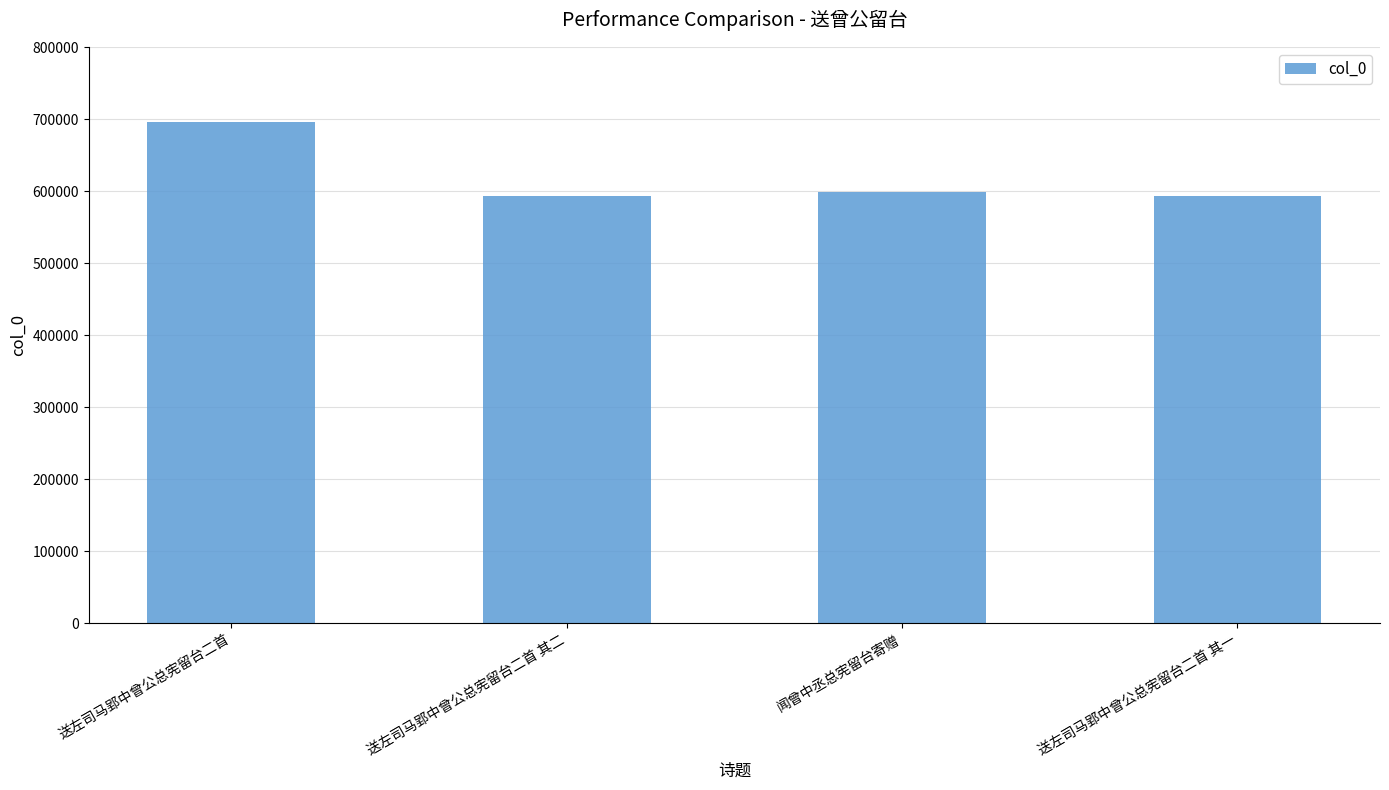

What is the sum of all values?

2481211